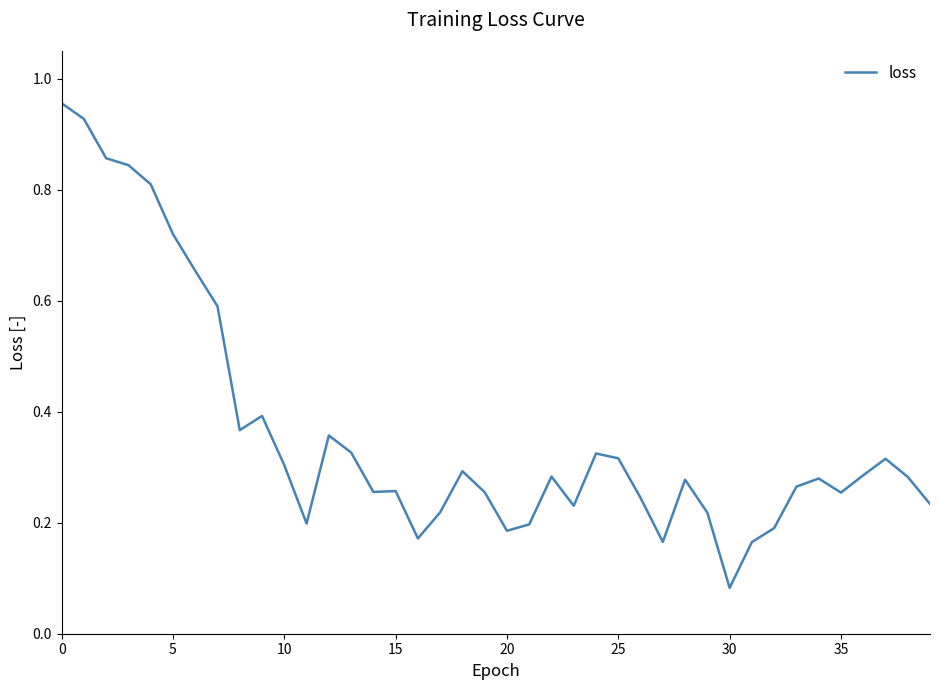

Which category has the lowest value across all series?

30